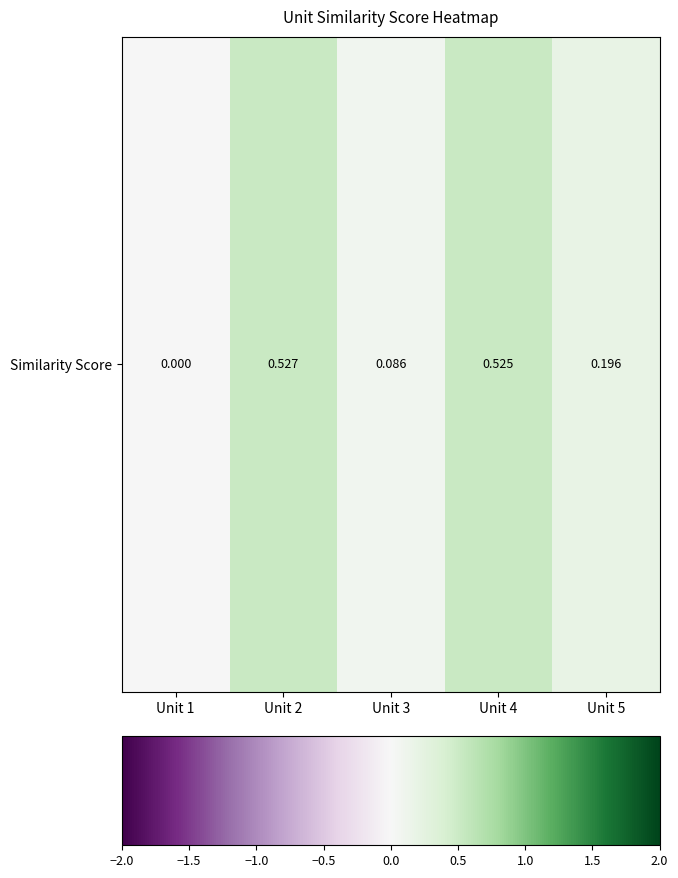

Where is the data nearest to the value 0?

Unit 1